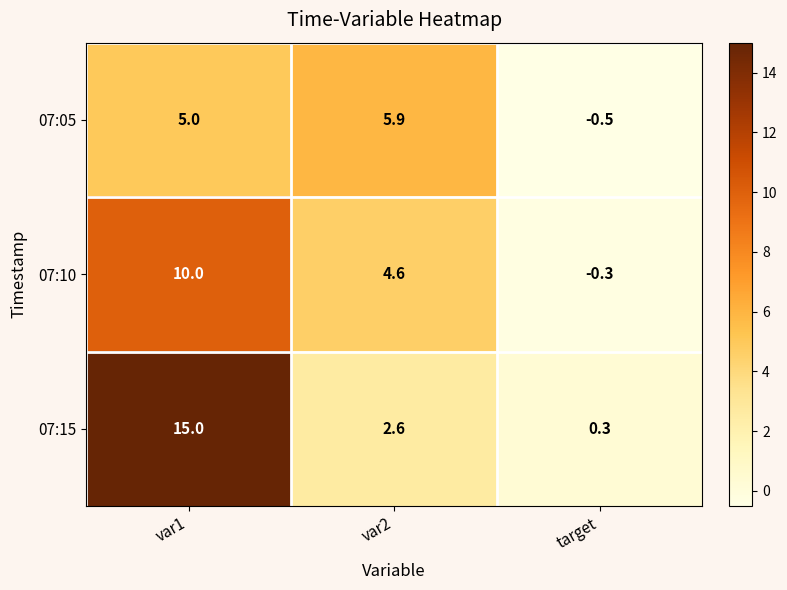

True or false: 07:15 has a value of 0.4 at target.

False